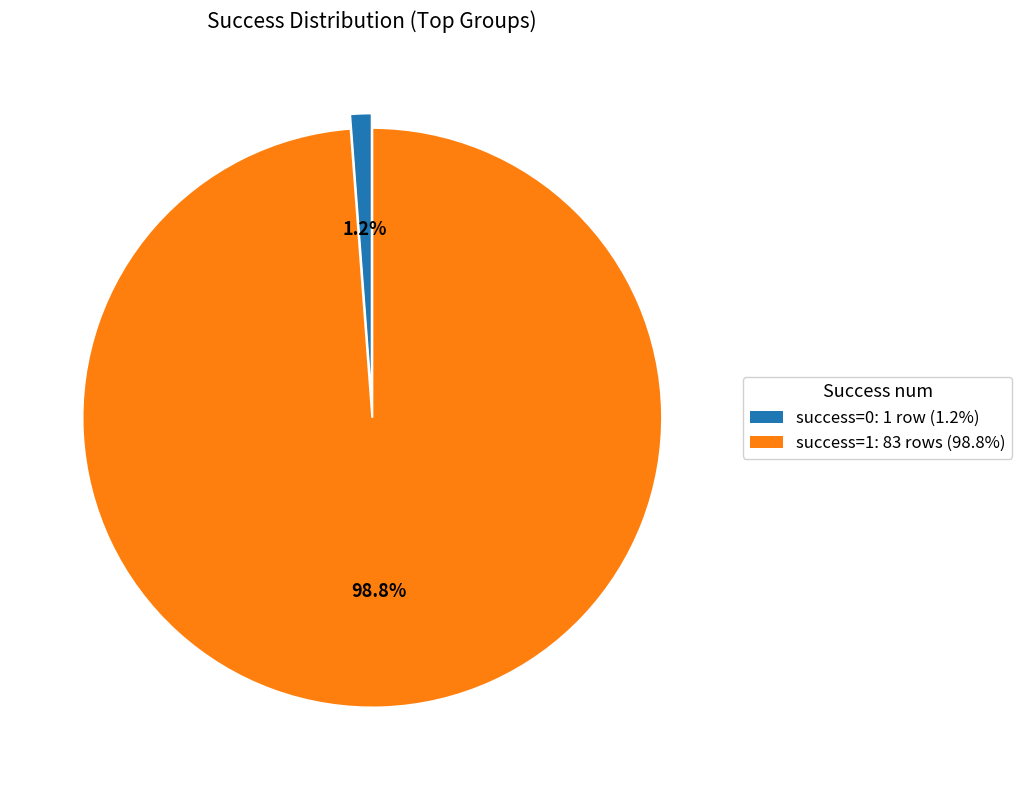

Count the number of slices in the pie.

2